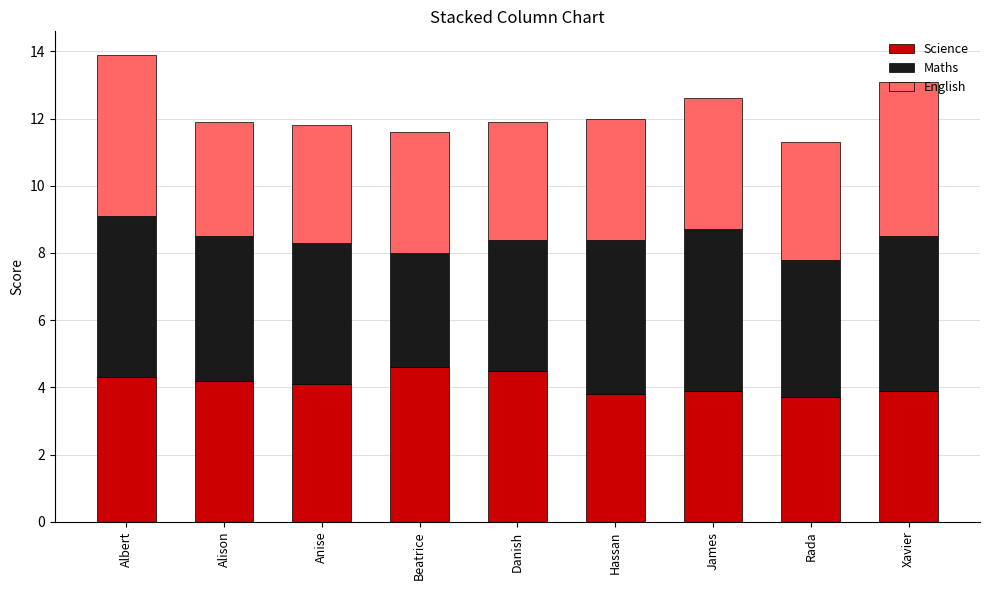

What is the total value across all series at Albert?

13.9